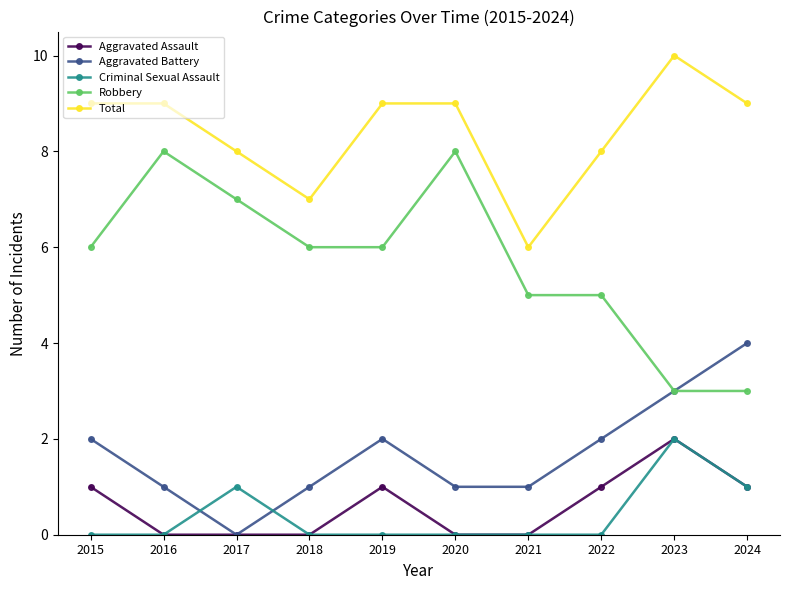

At how many categories does at least one series exceed 5?

10